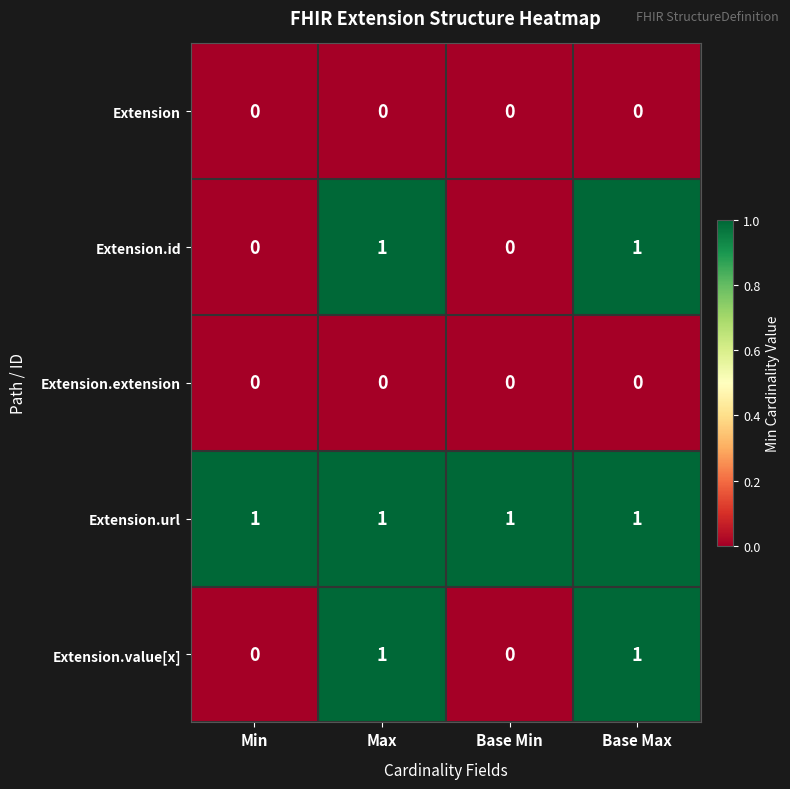

Which series has the largest total across all categories?

Extension.url